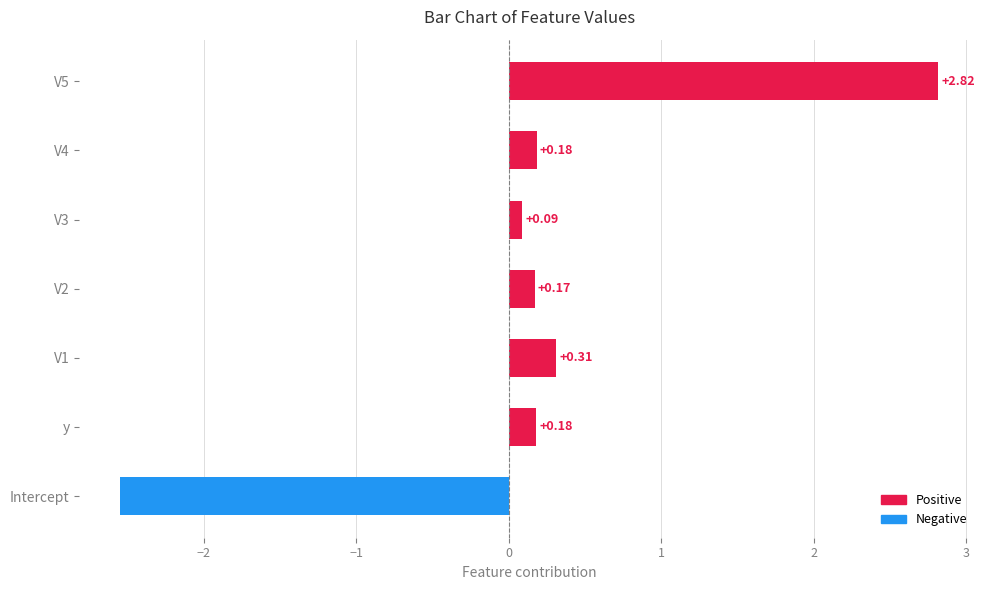

Count the number of categories in the chart.

7